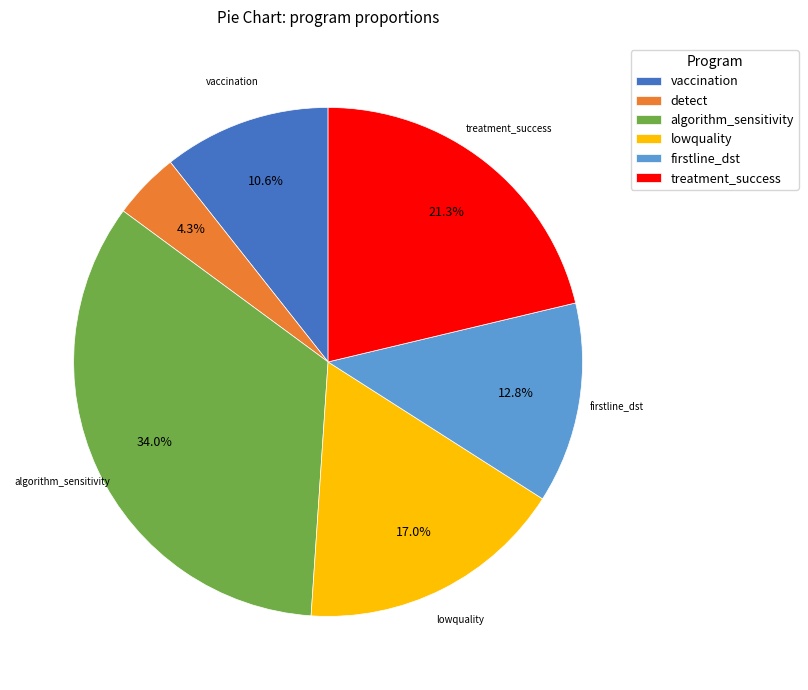

Rank the categories by value from highest to lowest.

algorithm_sensitivity, treatment_success, lowquality, firstline_dst, vaccination, detect